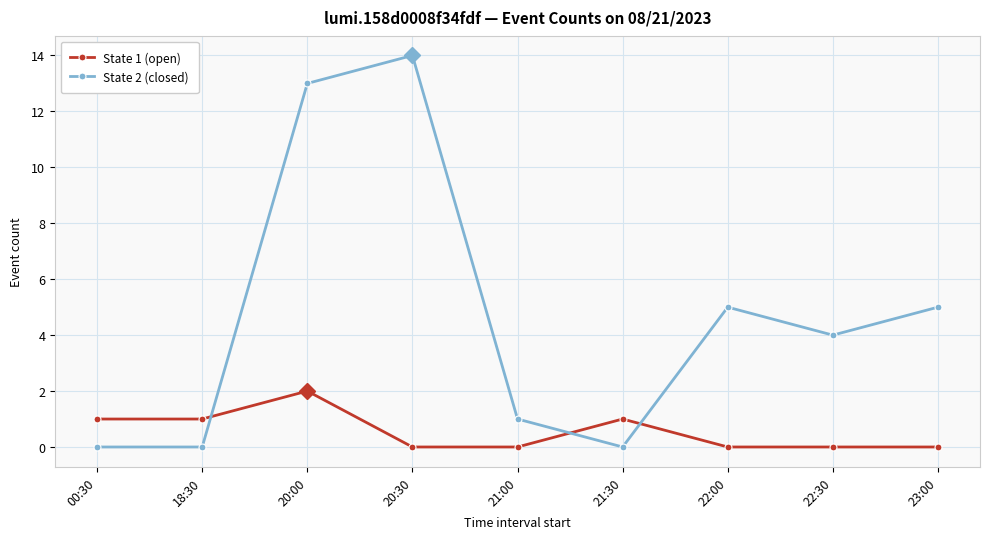

What is the label of the 9th point from the left?

23:00